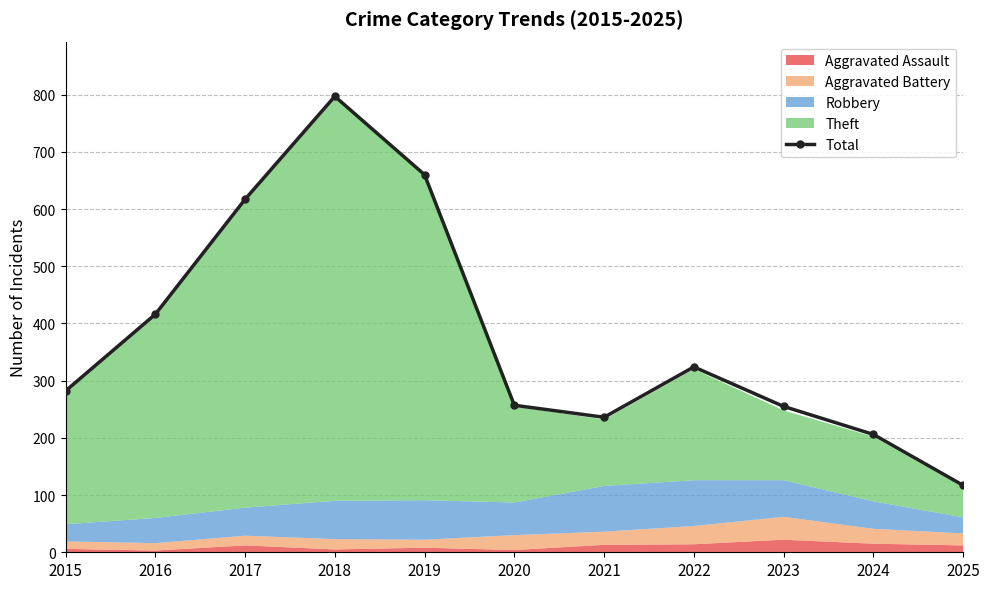

What is the smallest value displayed?

117